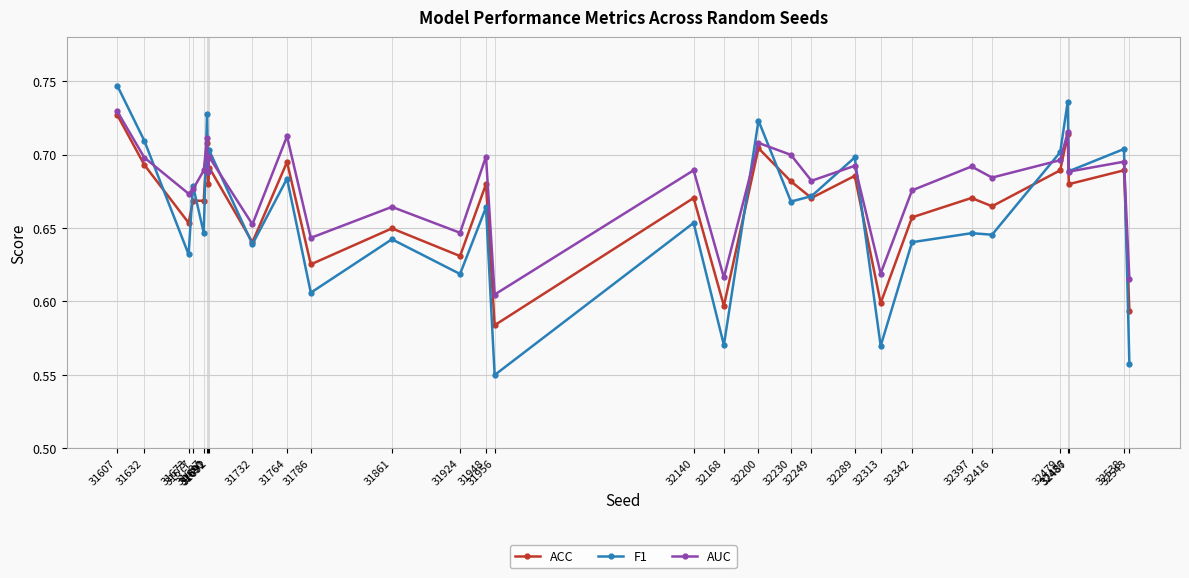

Rank the series by their maximum value, from highest to lowest.

F1, AUC, ACC